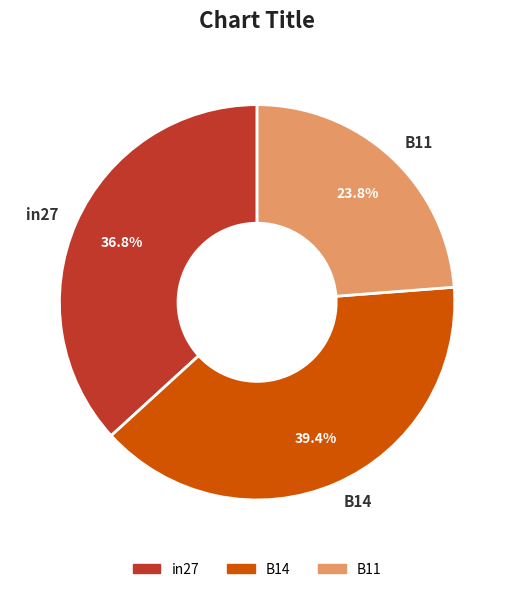

True or false: B14 accounts for 39% of the total.

True